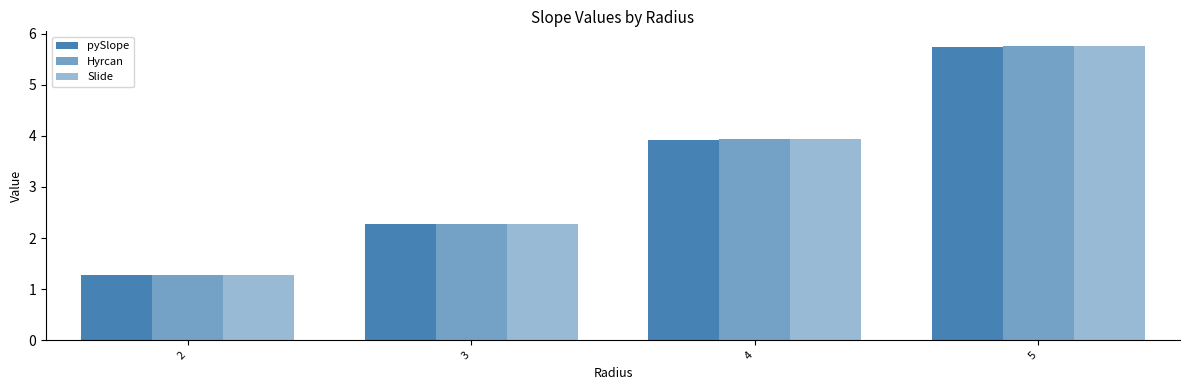

At which label does Hyrcan reach its minimum?

2